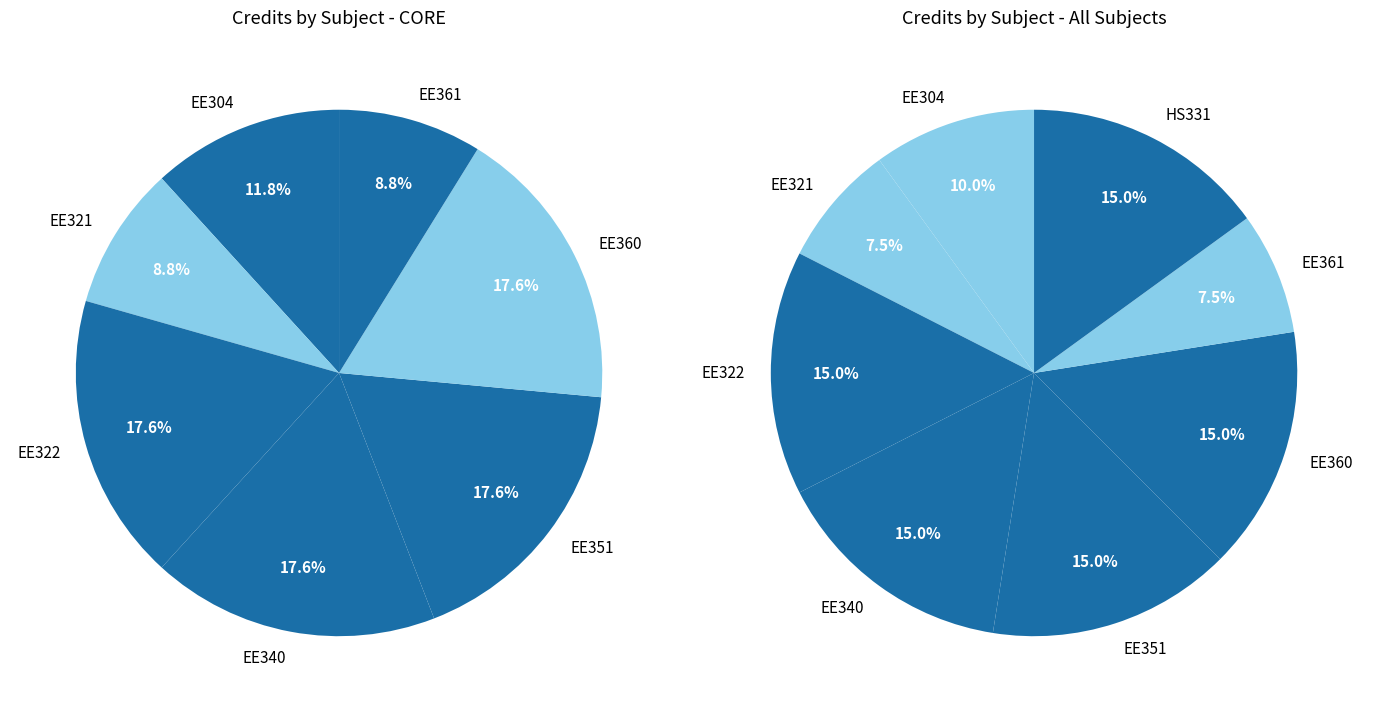

Which has a higher value, EE360 or EE340?

EE360